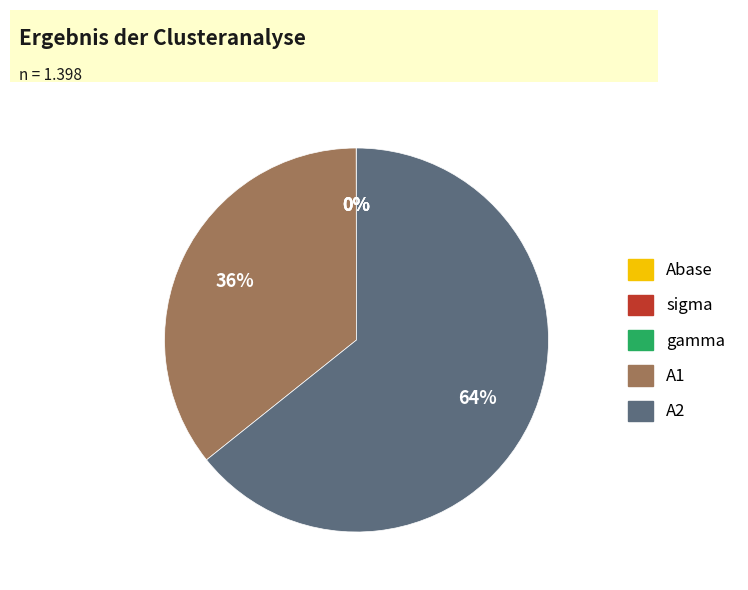

Which category has the biggest portion of the pie?

A2